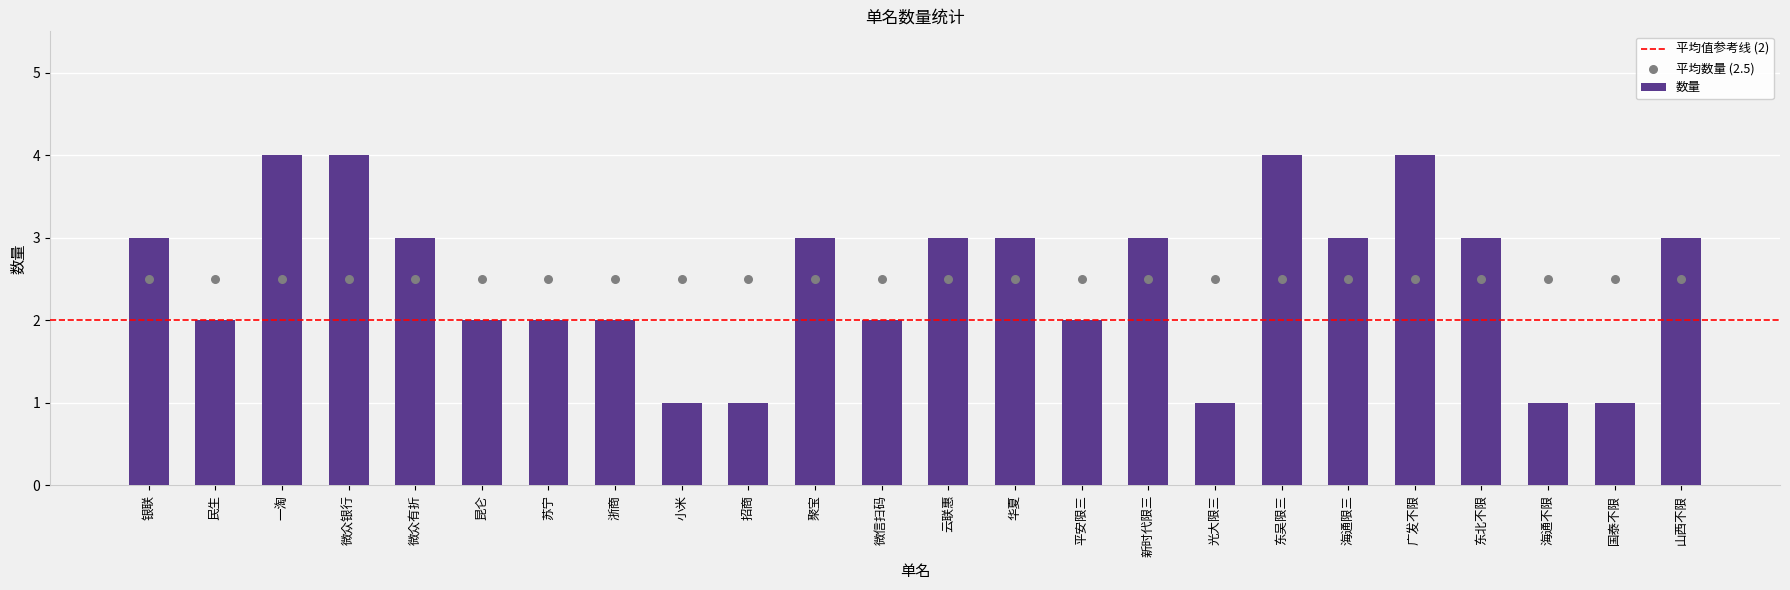

What is the change in value from 微信扫码 to 云联惠?

+1